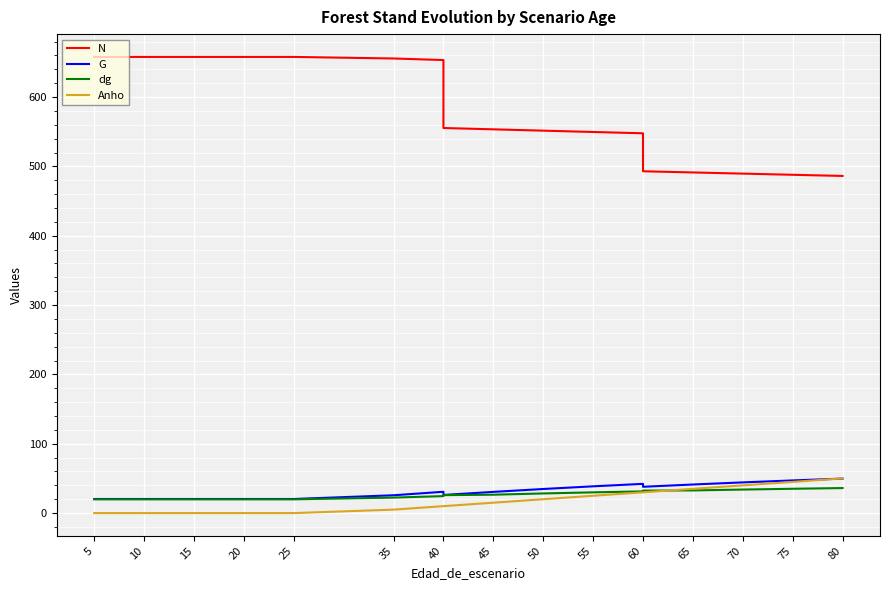

Which series has the largest range (max minus min)?

N